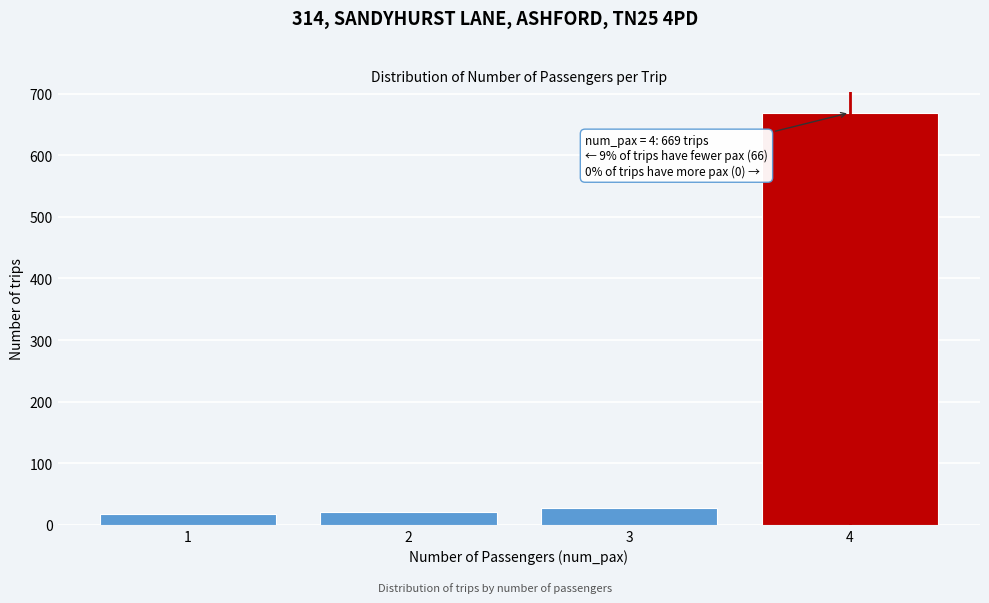

Reading left to right, extract all data points from this chart.

1=18	2=21	3=27	4=669